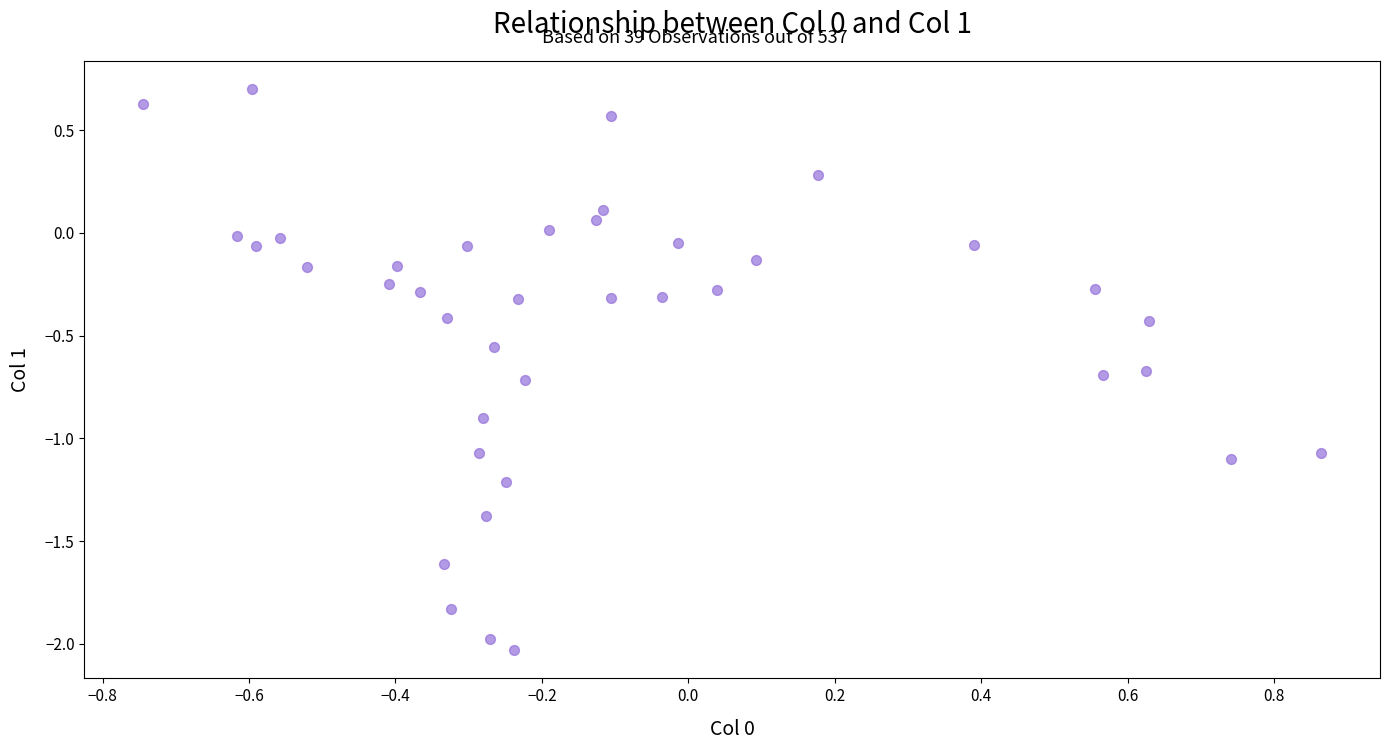

What is the range of Y values (max minus min)?

2.7